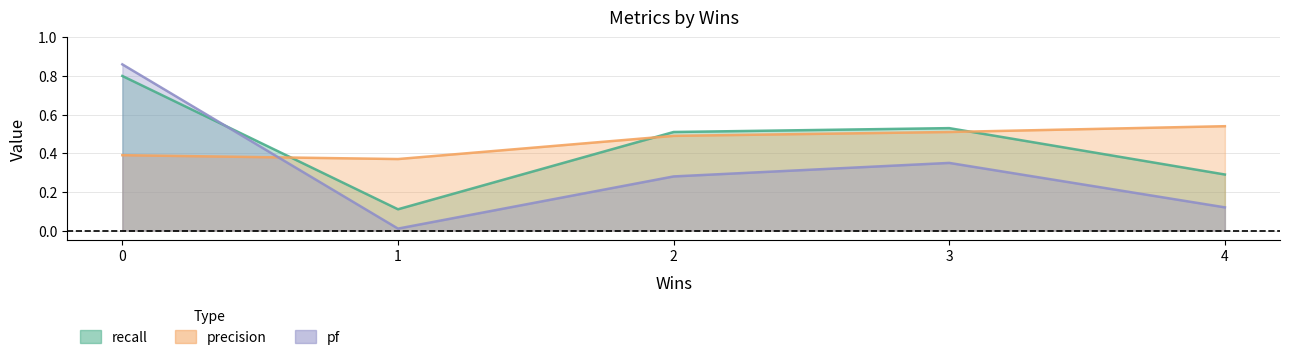

Rank the series at 4 from lowest to highest value.

pf, recall, precision